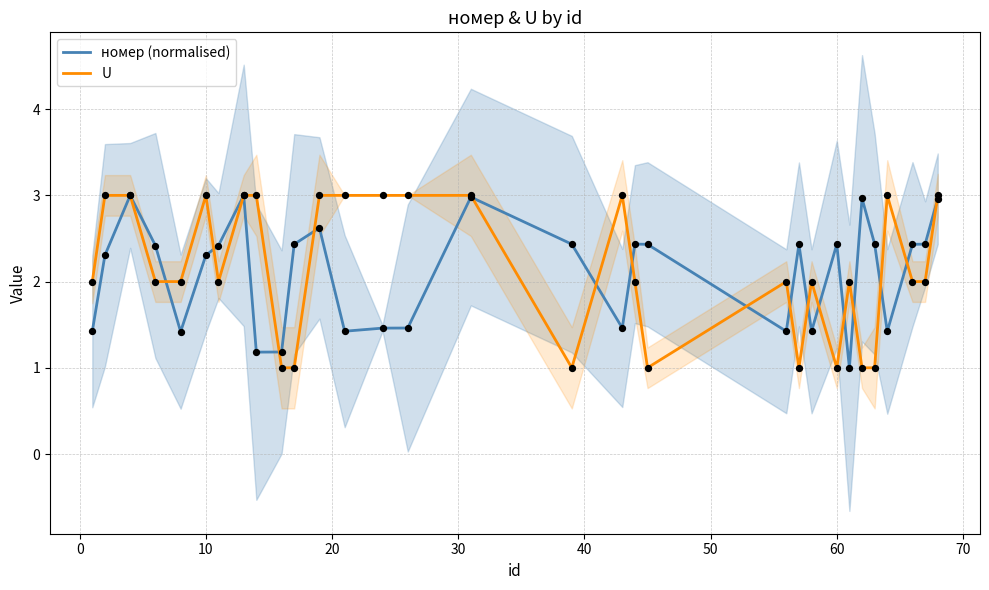

Which series reaches the minimum Y coordinate?

номер (normalised)